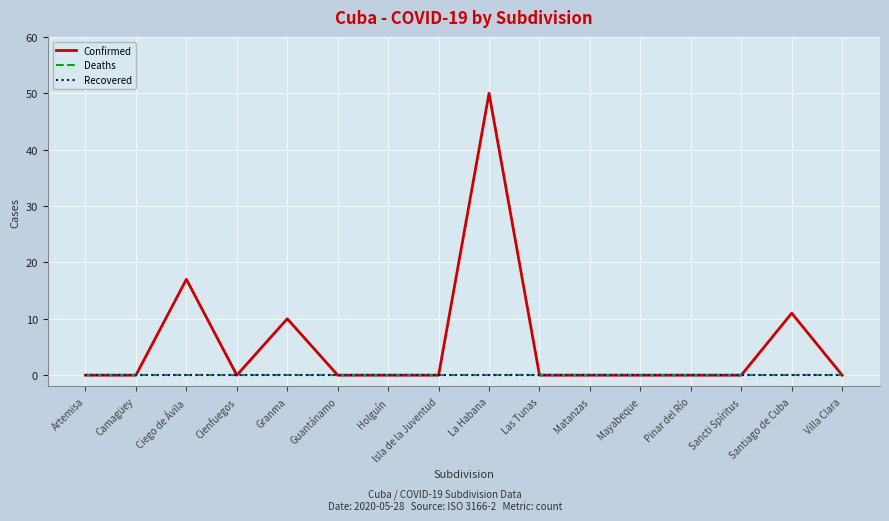

Is this an area chart (filled region under the line)?

No